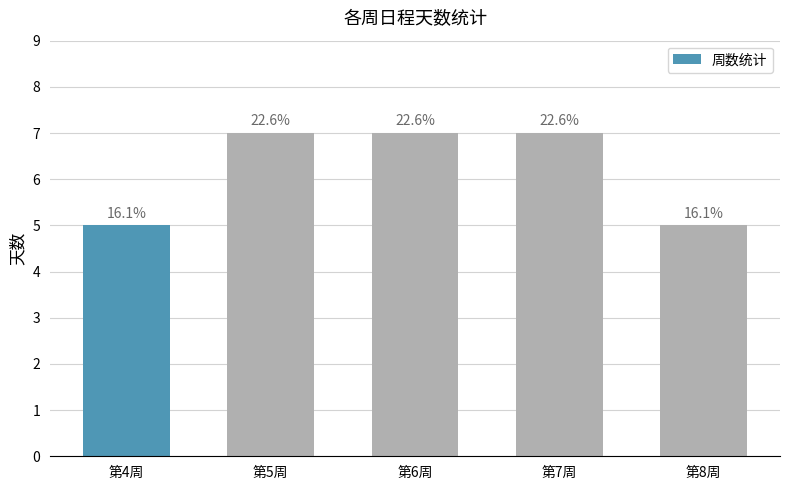

List the labels in order of value, smallest first.

第4周, 第8周, 第5周, 第6周, 第7周